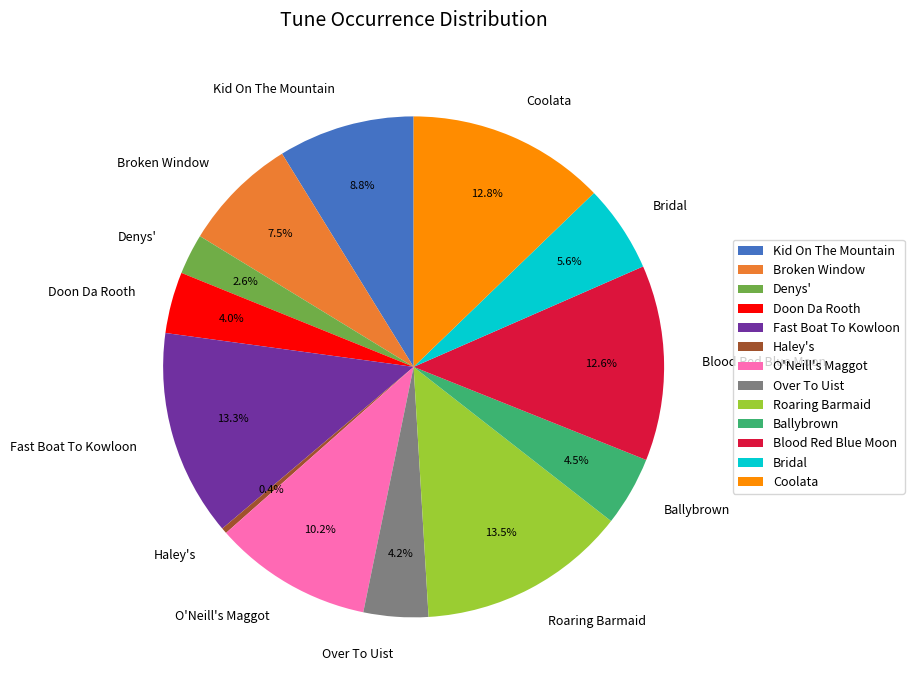

Does Over To Uist account for over 50% of the chart?

No